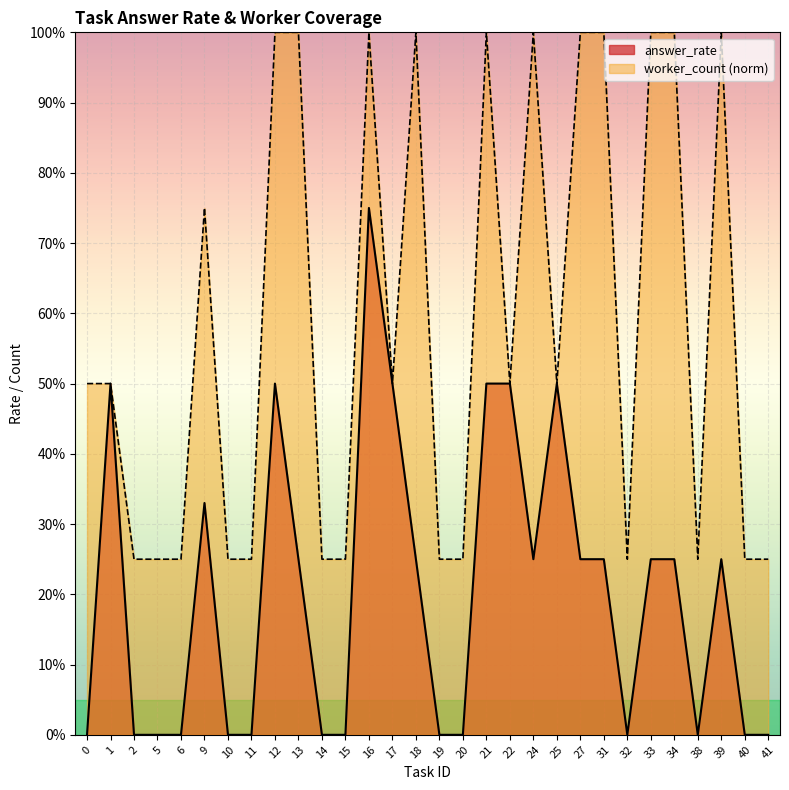

Is the value of answer_rate at 34 greater than the value of worker_count at 2?

No